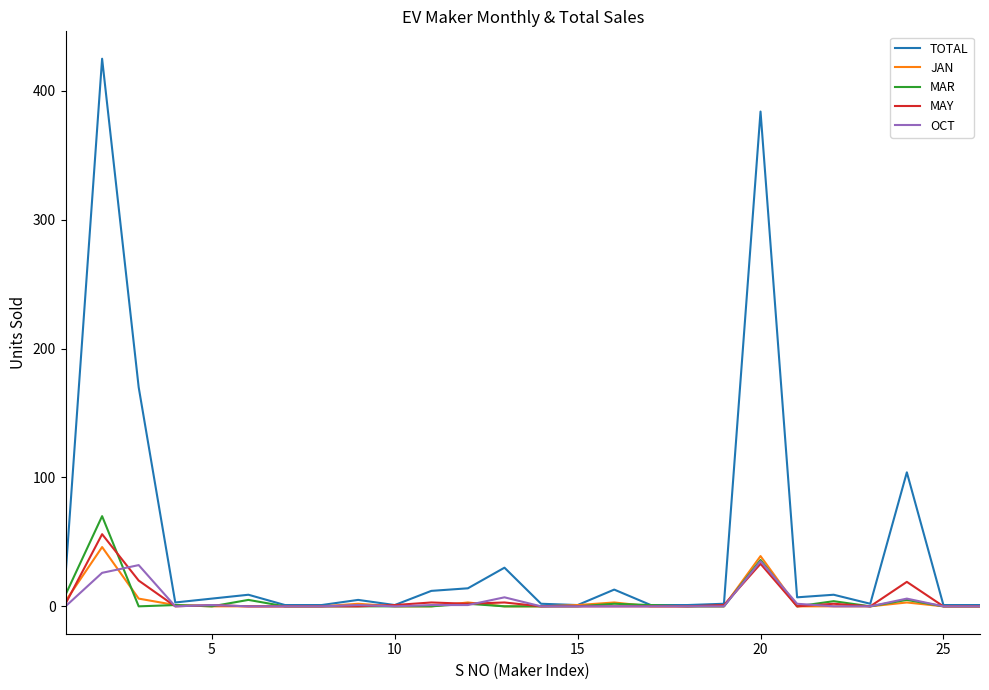

How many lines are shown in the chart?

5